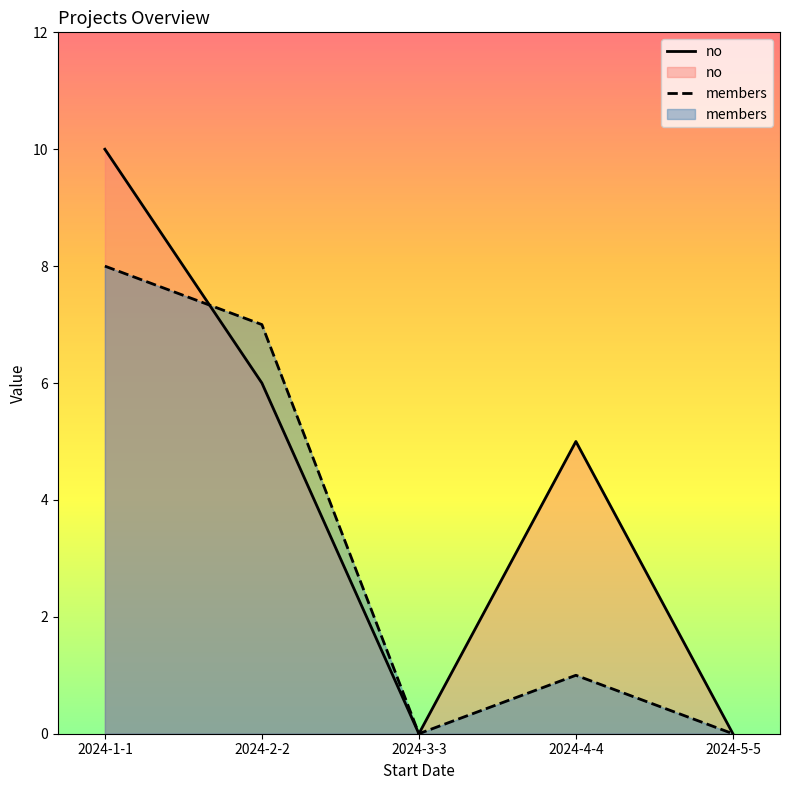

What is the difference between the maximum and minimum values in the members series?

8